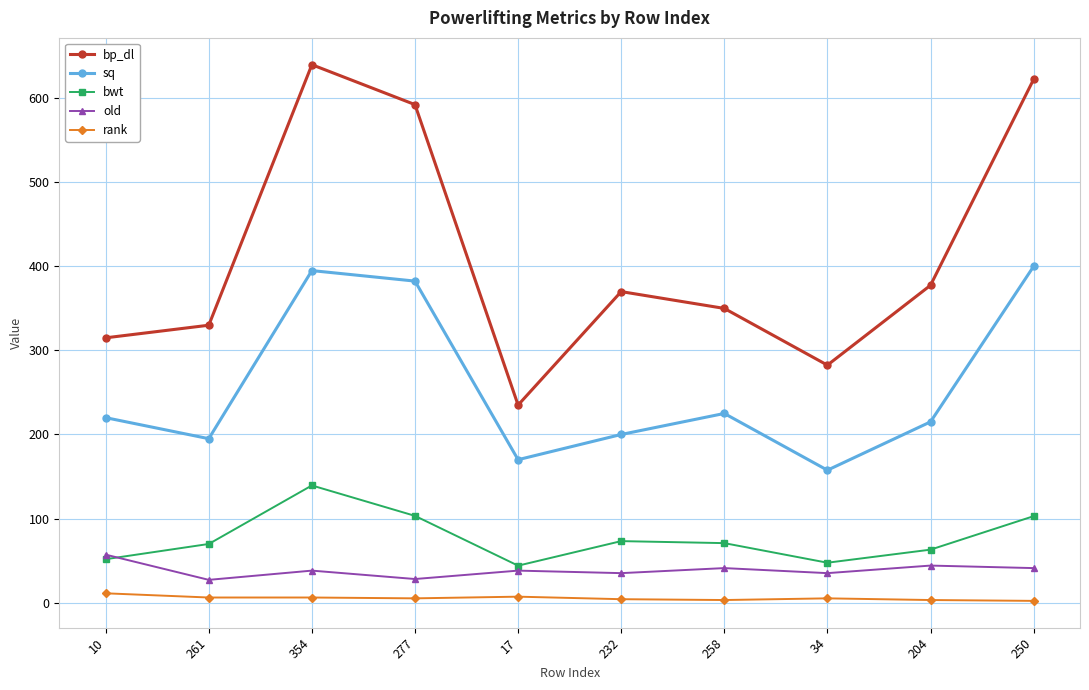

Does the chart have visible grid lines?

Yes